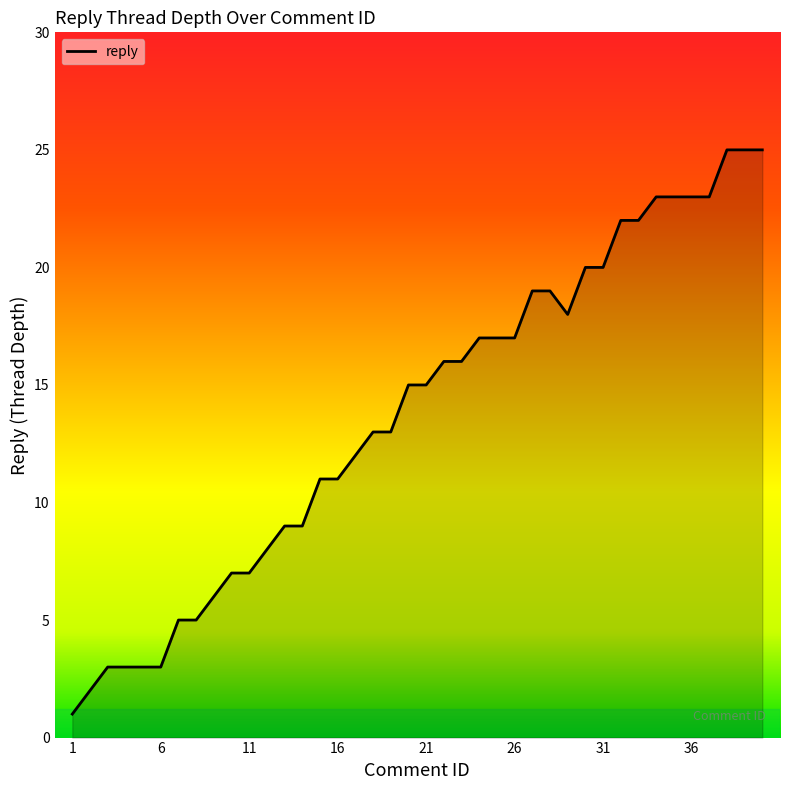

What is the maximum value shown in the chart?

25